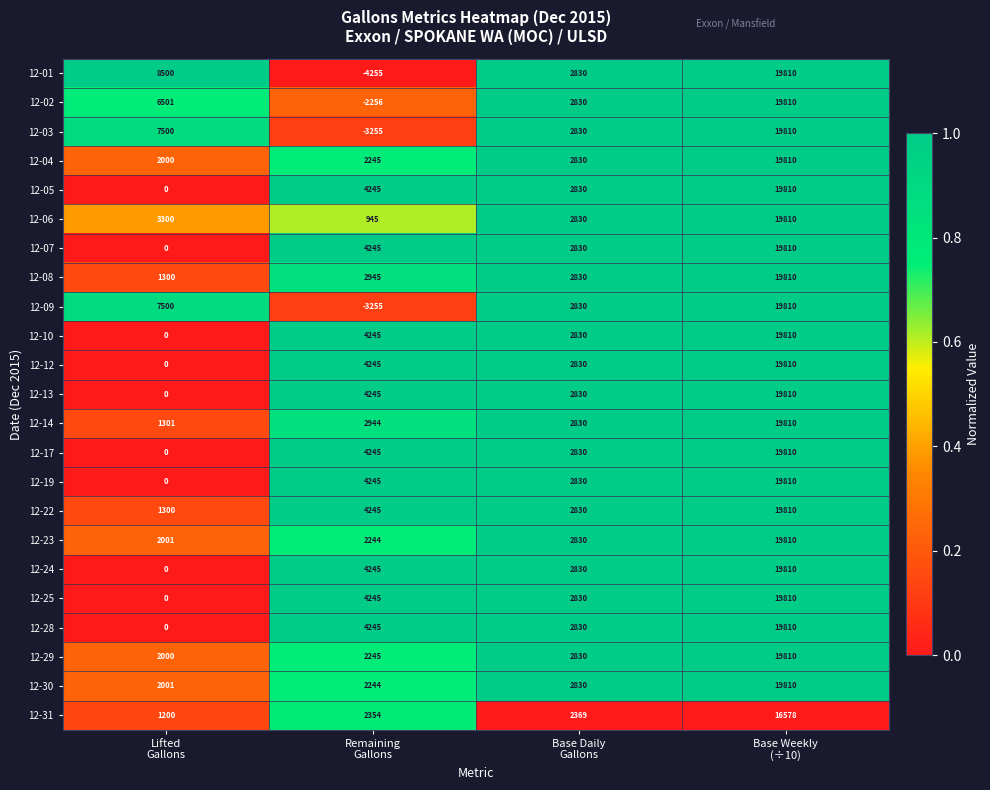

What is the sum of all 12-05 values?

26885